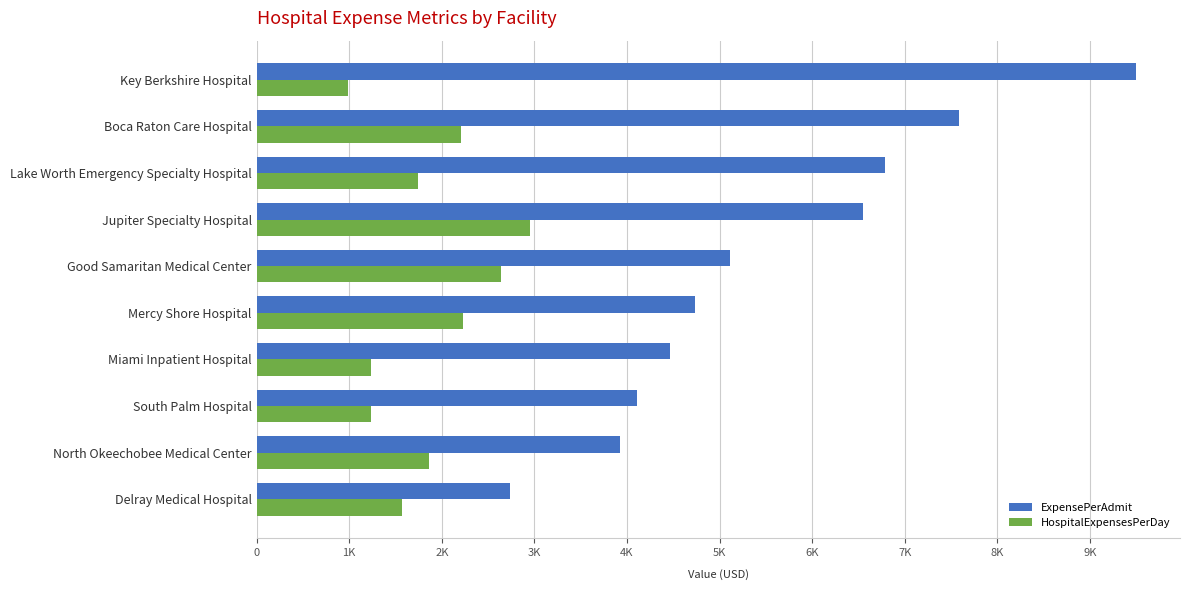

What is the value of the ExpensePerAdmit bar at the 3rd from the left?

4109.3